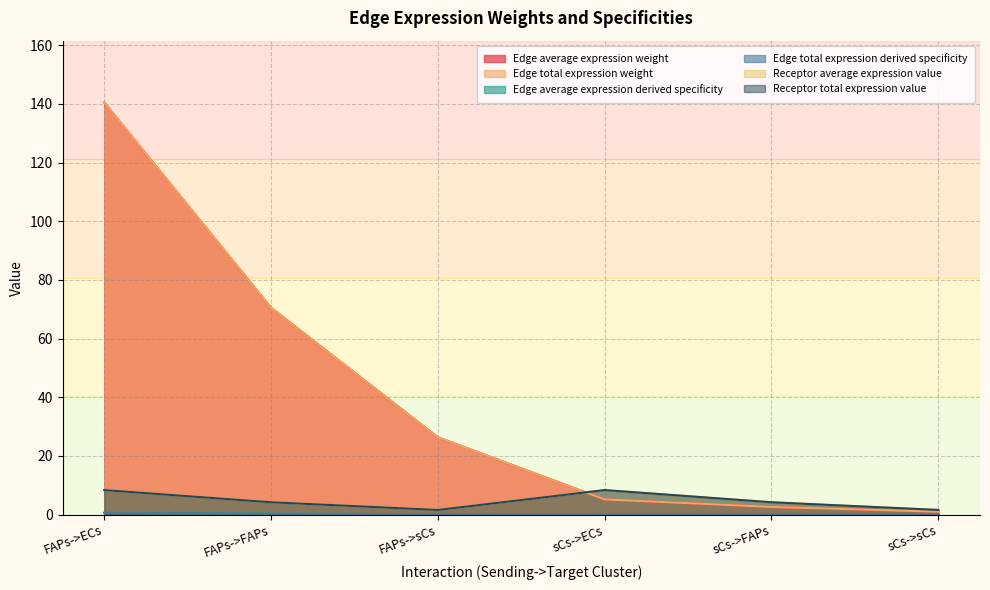

What is the difference between the highest and lowest values at sCs->FAPs?

4.2